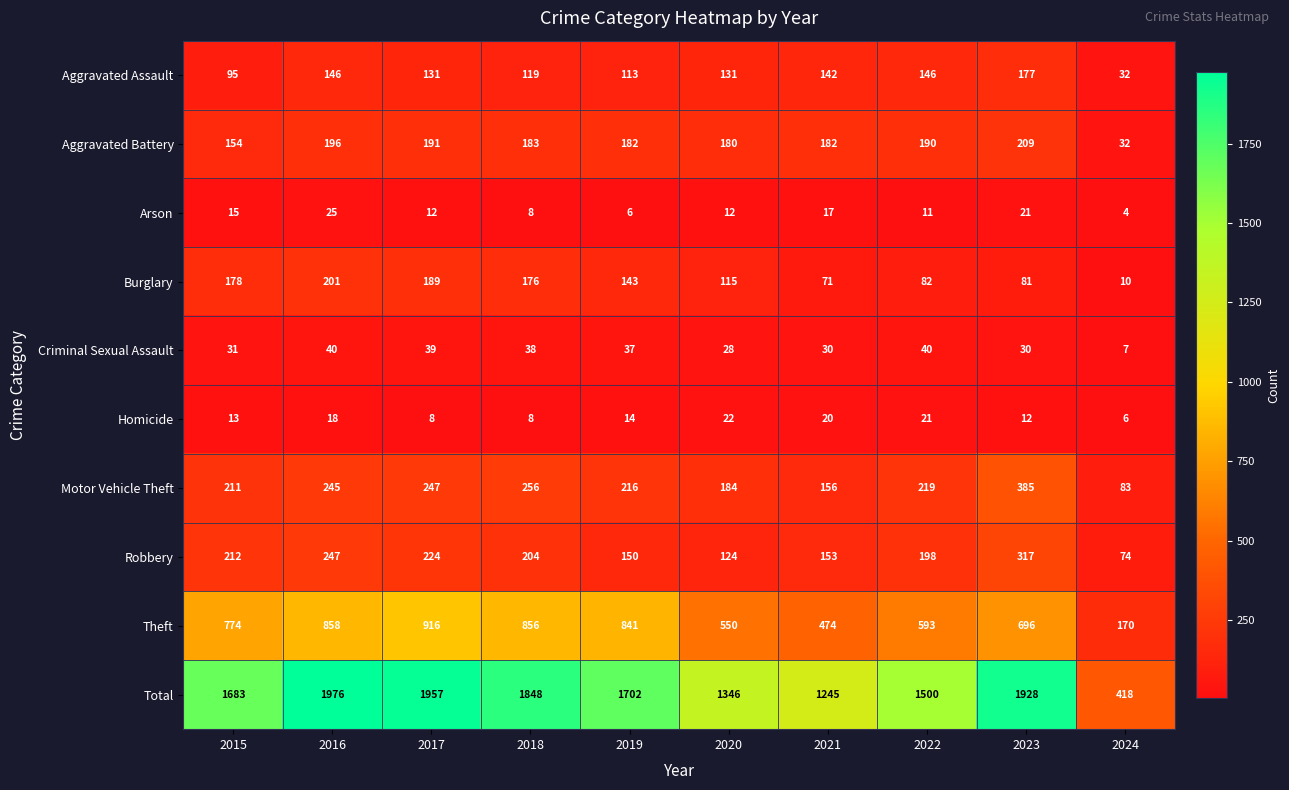

The Aggravated Battery series shows 273 at 2016. True or false?

False